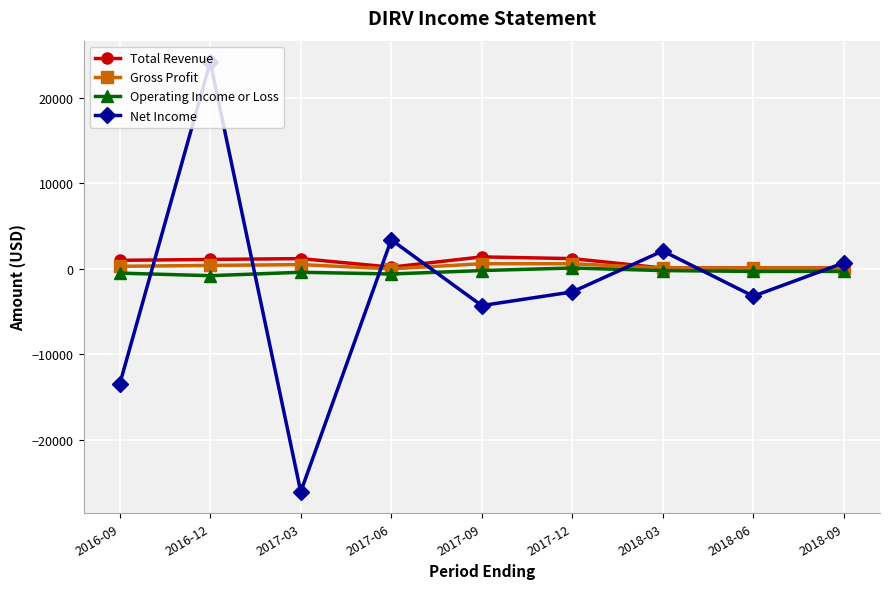

What is the difference between the highest and lowest values at 2018-09?

1000